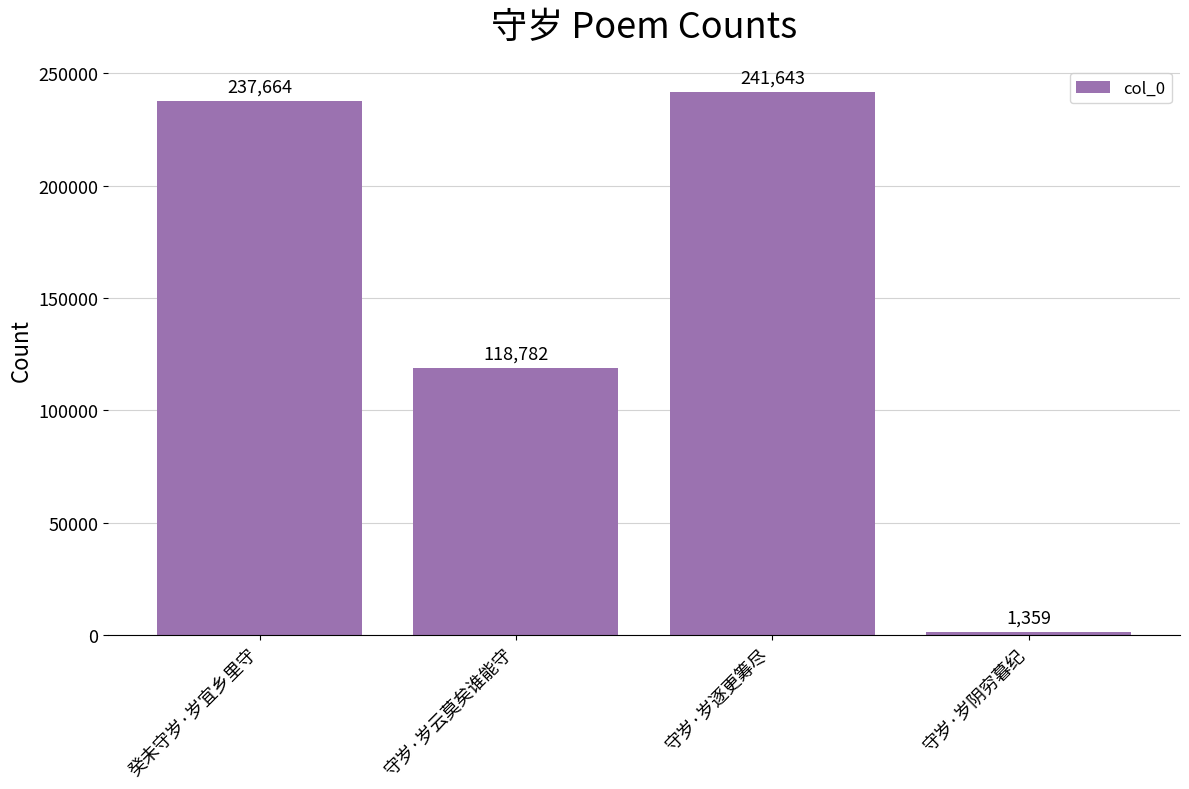

Which category has the highest value across all series?

守岁·岁逐更筹尽